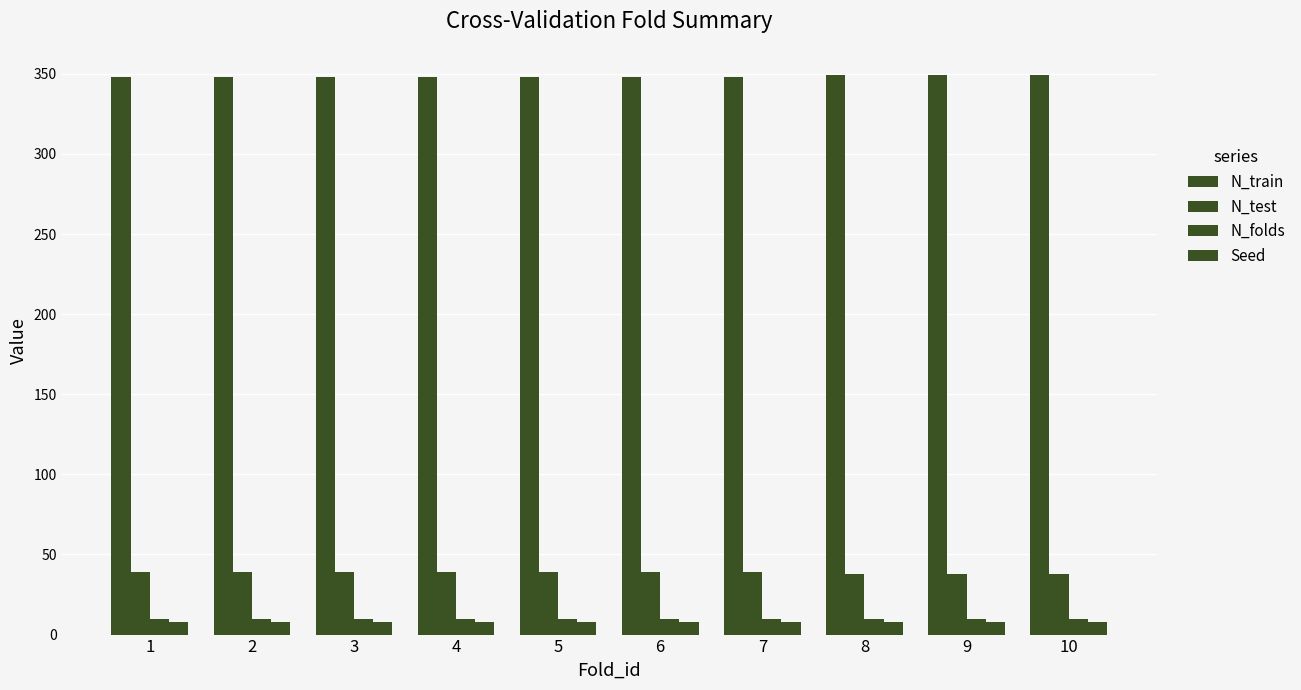

Is it true that Seed equals 8 at 2?

True